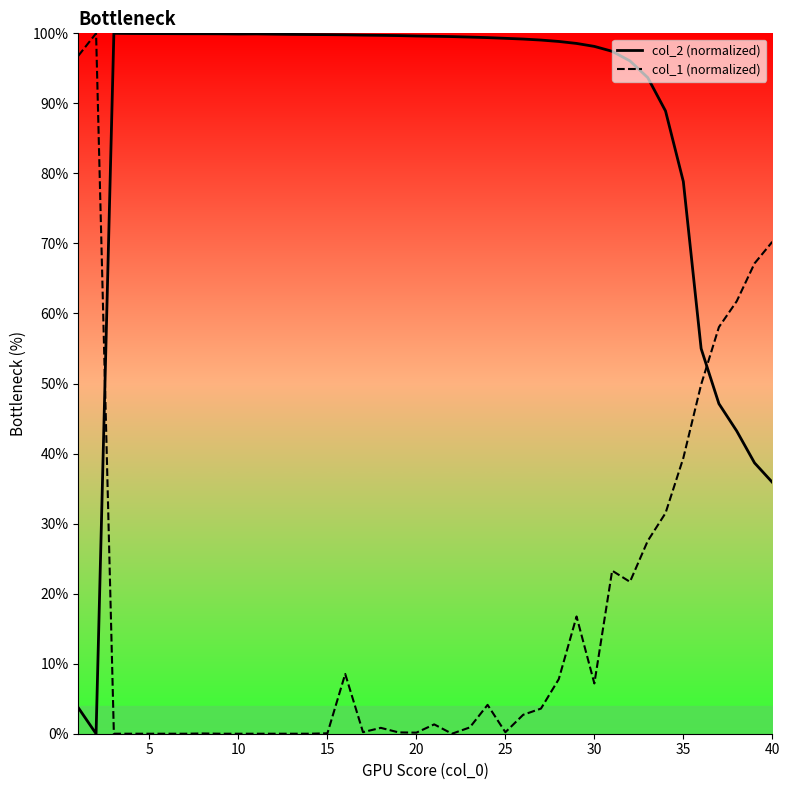

Is this an area chart (filled region under the line)?

No